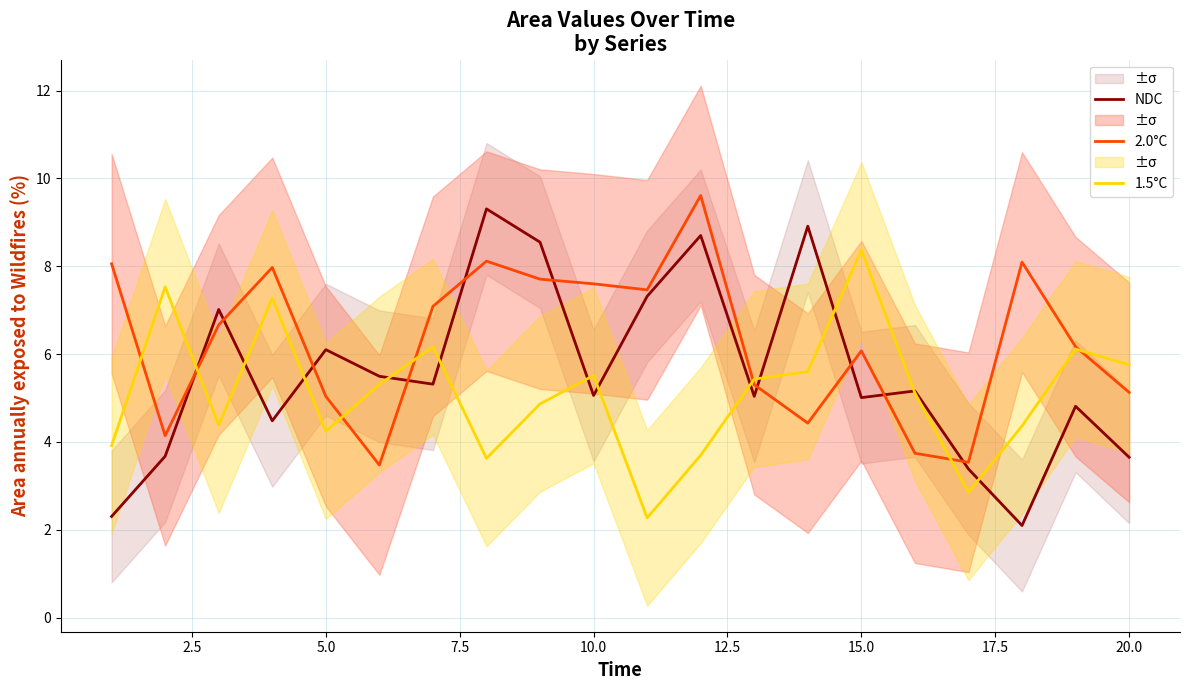

How many values in the 2.0°C series are below 6?

8